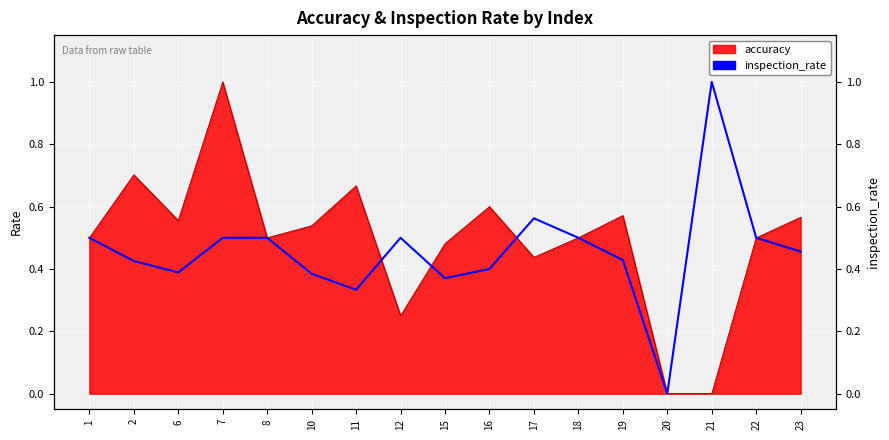

The chart shows a value of 0.7 at 2. True or false?

False